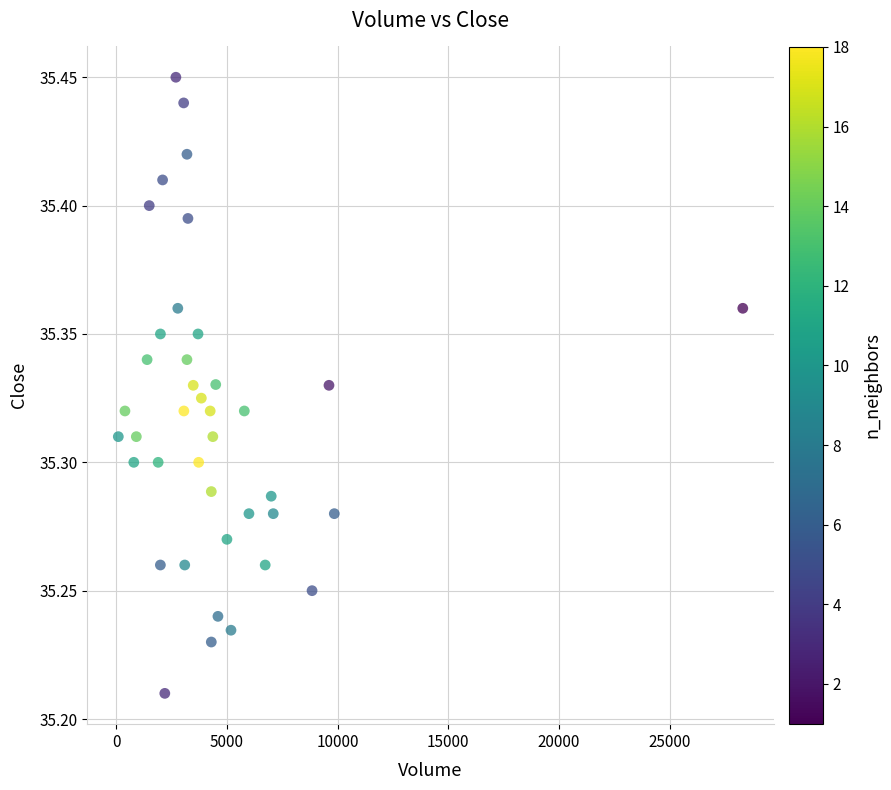

What is the range of X values (max minus min)?

28204.0